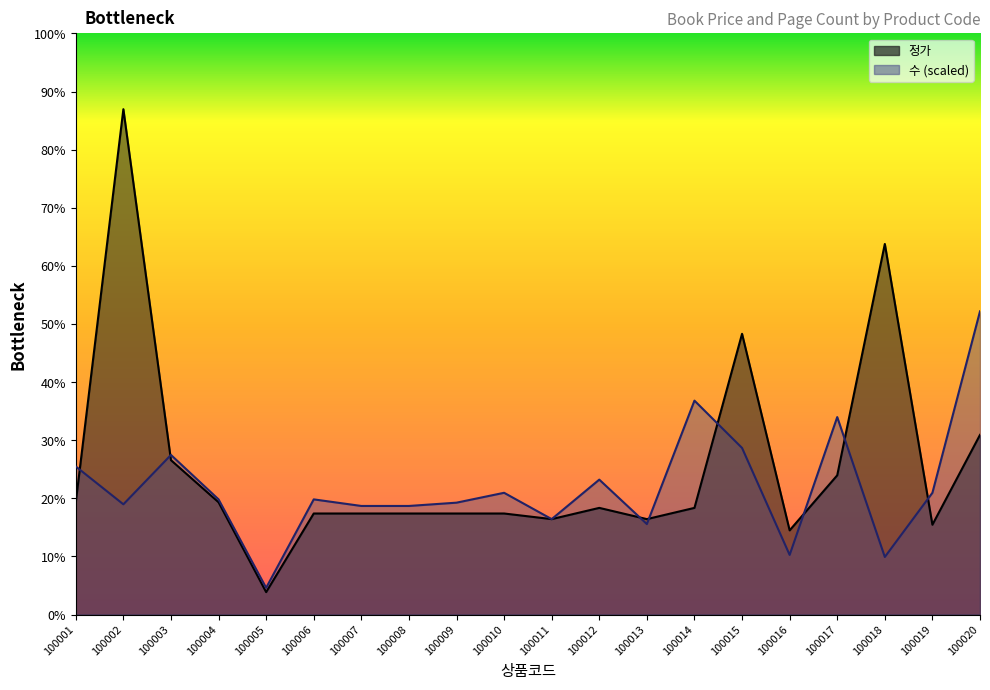

After their last crossing, which series has the higher values: 정가 or 수?

수